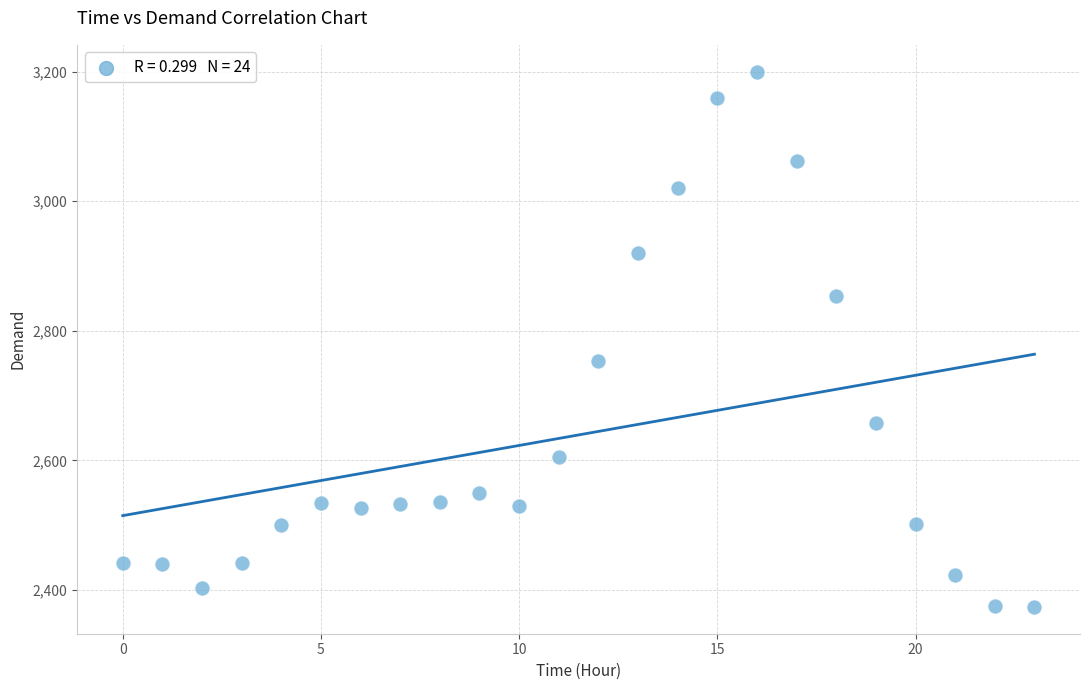

What Y value in the scatter plot is closest to 2787?

2754